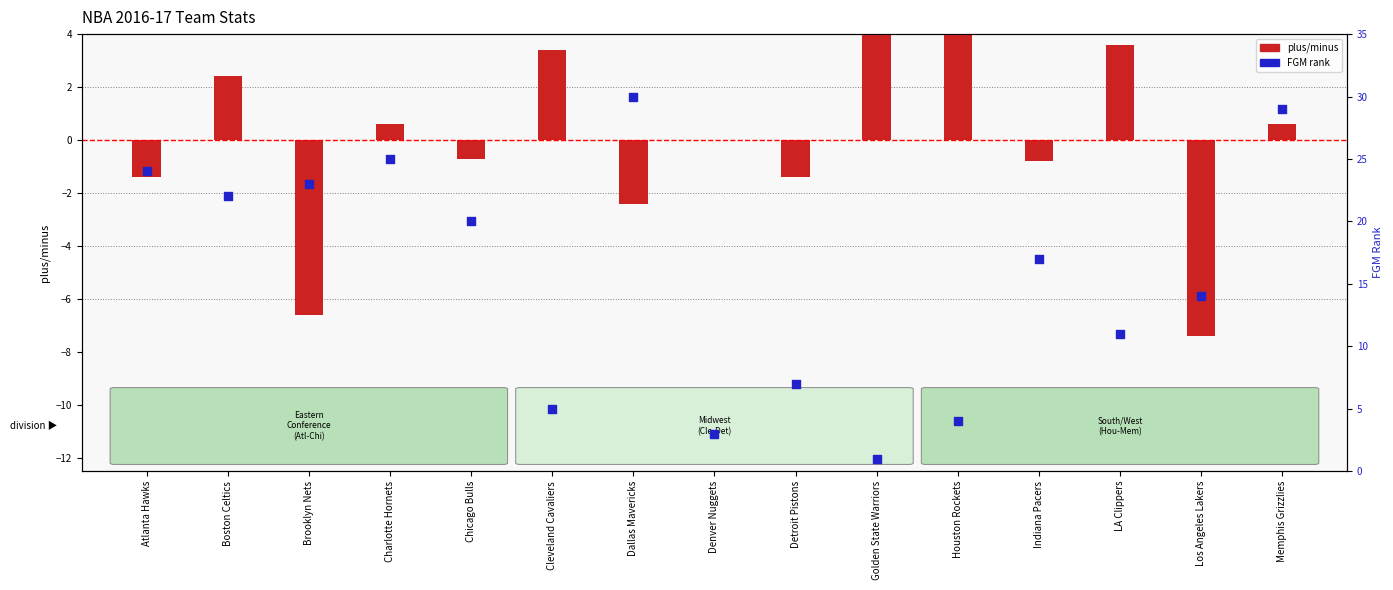

Is the value of plus/minus at Detroit Pistons greater than the value of FGM rank at Charlotte Hornets?

No